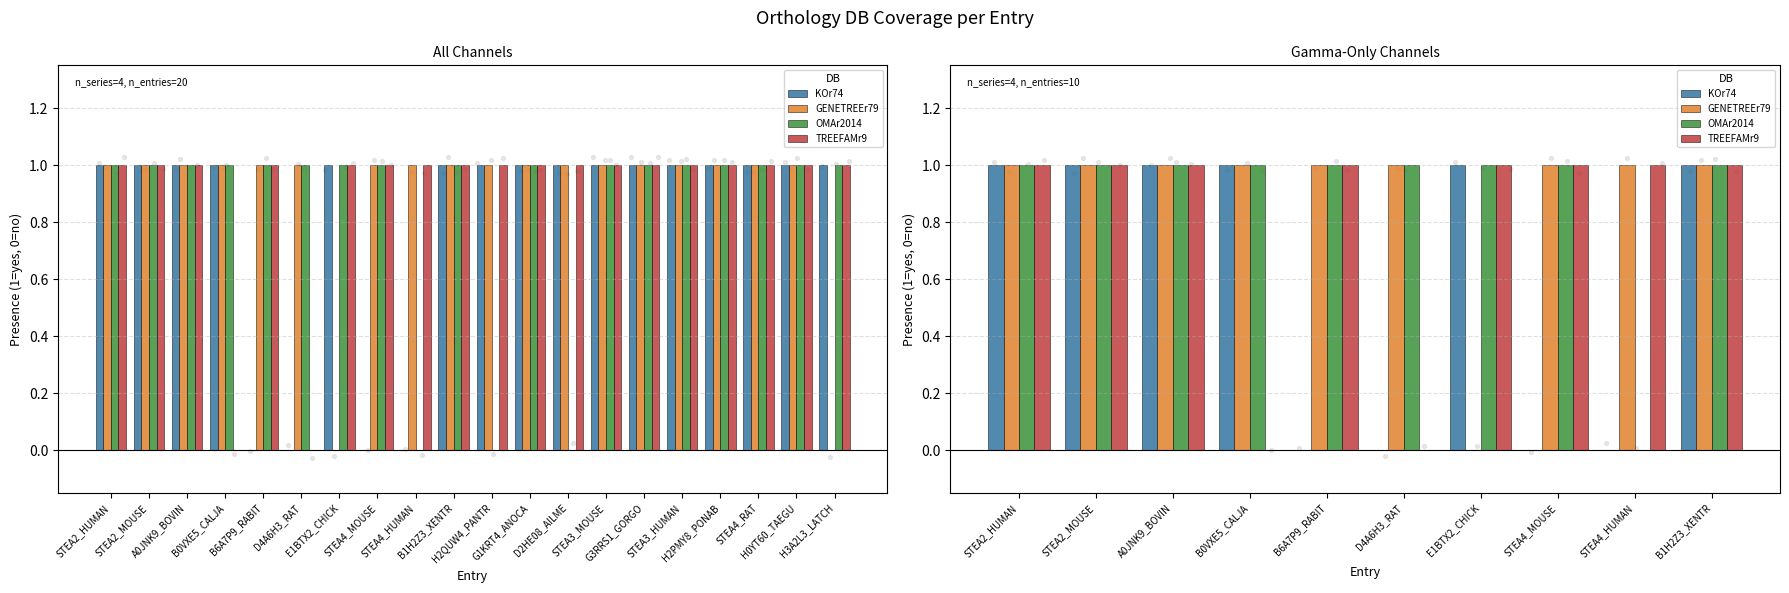

Which series has the largest Y range (max minus min)?

KOr74